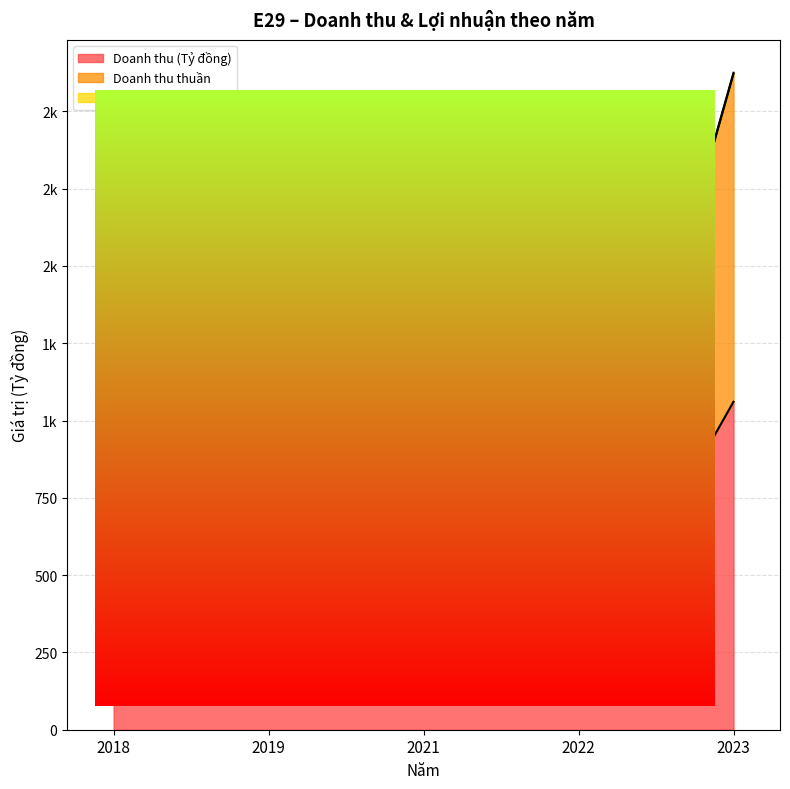

Where is Doanh thu thuần nearest to the value 1234?

2019